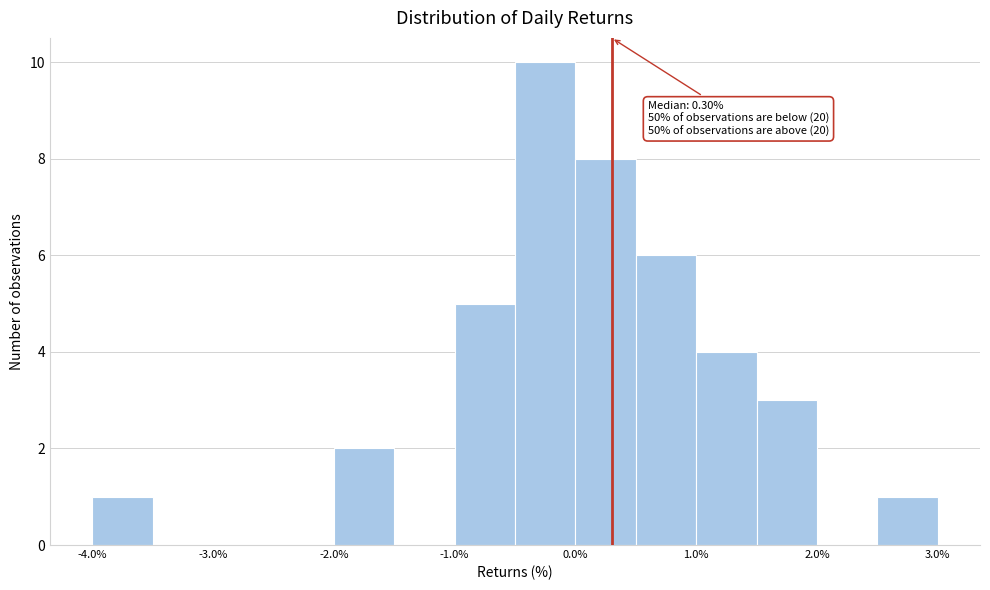

Which range on the x-axis has the tallest bar?

-0.5 to 0.0